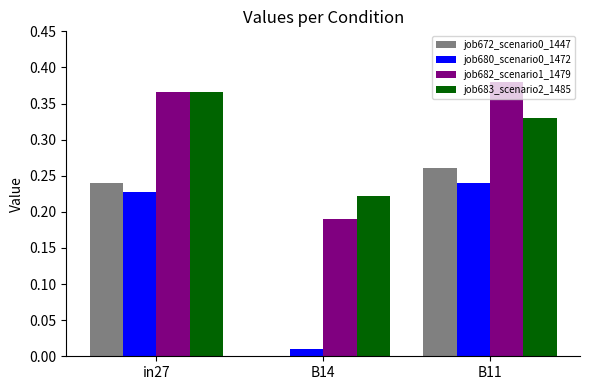

At which label does job680_scenario0_1472 reach its peak?

B11